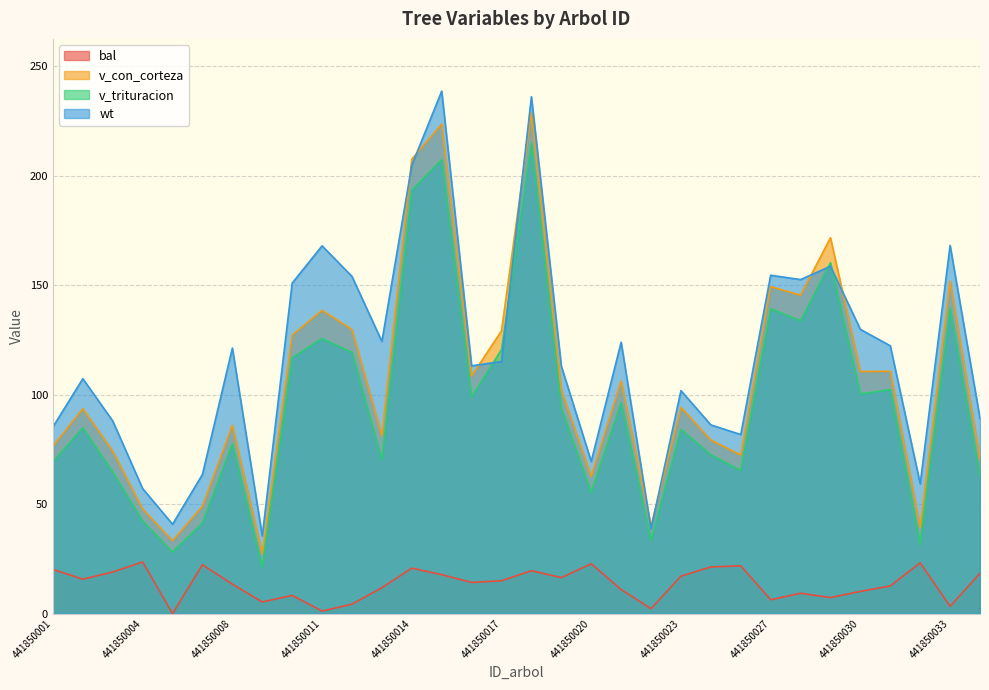

Where is the first local minimum for bal?

441850002